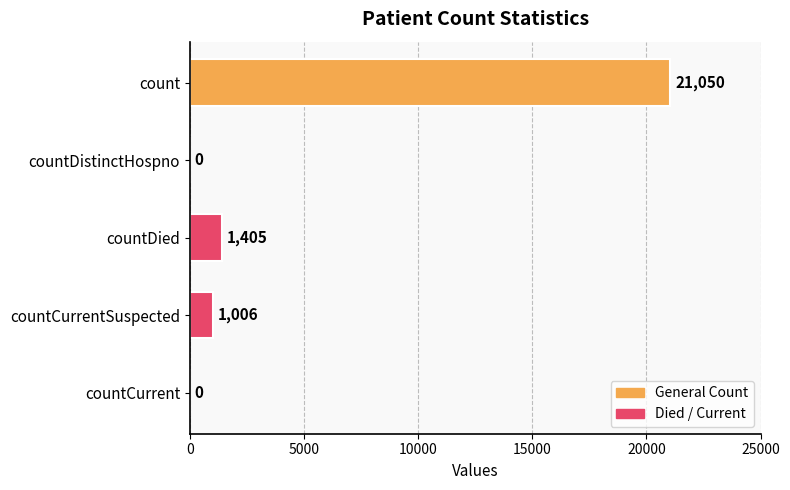

Where is the data nearest to the value 10525?

countDied